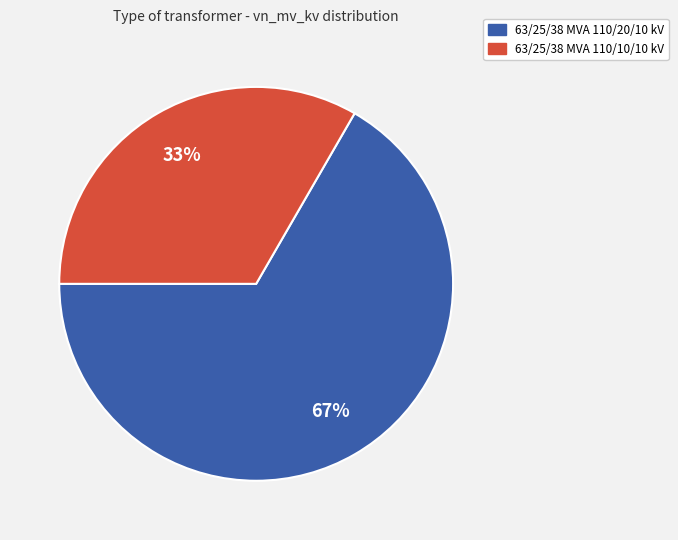

Is the sum of 63/25/38 MVA 110/20/10 kV and 63/25/38 MVA 110/10/10 kV greater than half?

Yes